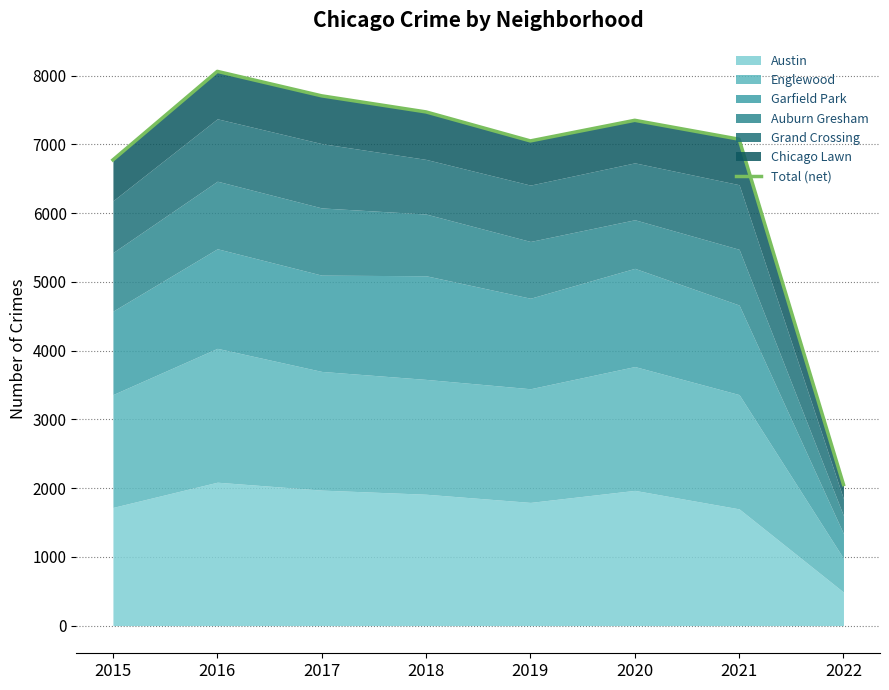

Does the chart display data point markers on the line(s)?

No